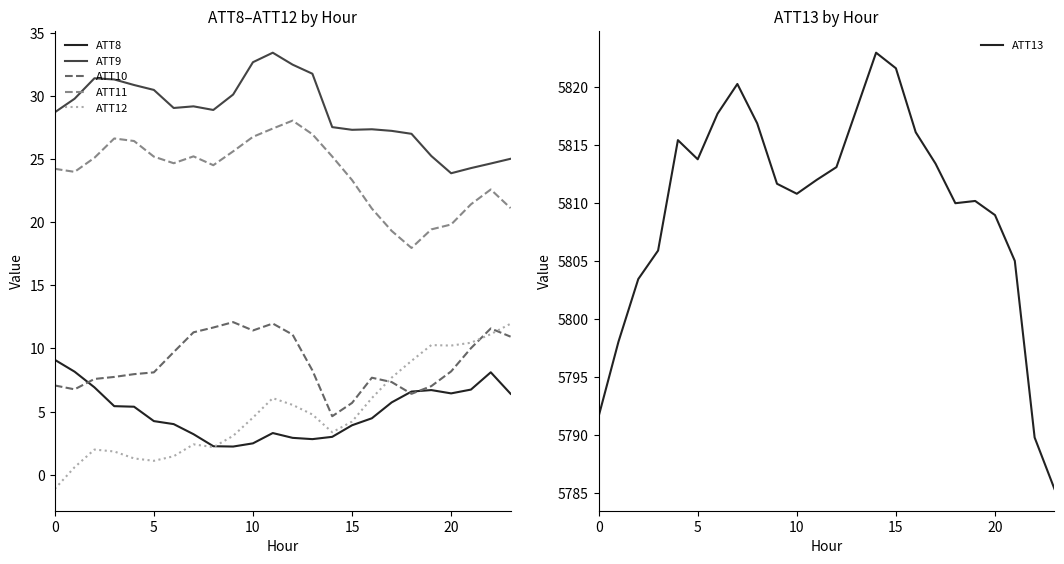

Reading right to left, list all the values displayed in this chart.

ATT8: 6.4	8.1	6.7	6.4	6.7	6.6	5.7	4.5	3.9	3.0	2.8	2.9	3.3	2.5	2.2	2.3	3.2	4.0	4.2	5.4	5.4	6.9	8.2	9.1
ATT9: 25.0	24.6	24.3	23.9	25.2	27.0	27.2	27.4	27.3	27.5	31.8	32.5	33.4	32.7	30.1	28.9	29.2	29.0	30.5	30.9	31.3	31.4	29.8	28.7
ATT10: 10.9	11.6	10.0	8.2	7.0	6.4	7.3	7.7	5.7	4.6	8.3	11.1	12.0	11.4	12.1	11.7	11.3	9.7	8.1	8.0	7.7	7.6	6.8	7.1
ATT11: 21.1	22.6	21.4	19.8	19.4	18.0	19.3	21.1	23.3	25.2	27.0	28.0	27.4	26.8	25.6	24.5	25.2	24.7	25.2	26.4	26.6	25.1	24.0	24.2
ATT12: 12.0	11.1	10.5	10.2	10.3	9.0	7.7	6.1	4.2	3.4	4.8	5.5	6.1	4.5	3.1	2.2	2.4	1.5	1.1	1.3	1.8	2.0	0.6	-1.1
ATT13: 5785.4	5789.8	5805.0	5809.0	5810.2	5810.0	5813.4	5816.1	5821.7	5823.0	5818.1	5813.1	5812.0	5810.8	5811.7	5816.9	5820.3	5817.7	5813.8	5815.5	5805.9	5803.5	5798.1	5791.6